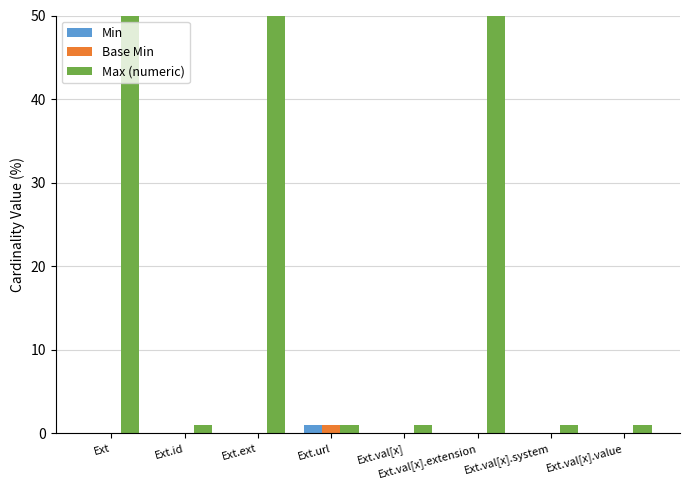

How many positive values does the Base Min series have?

1